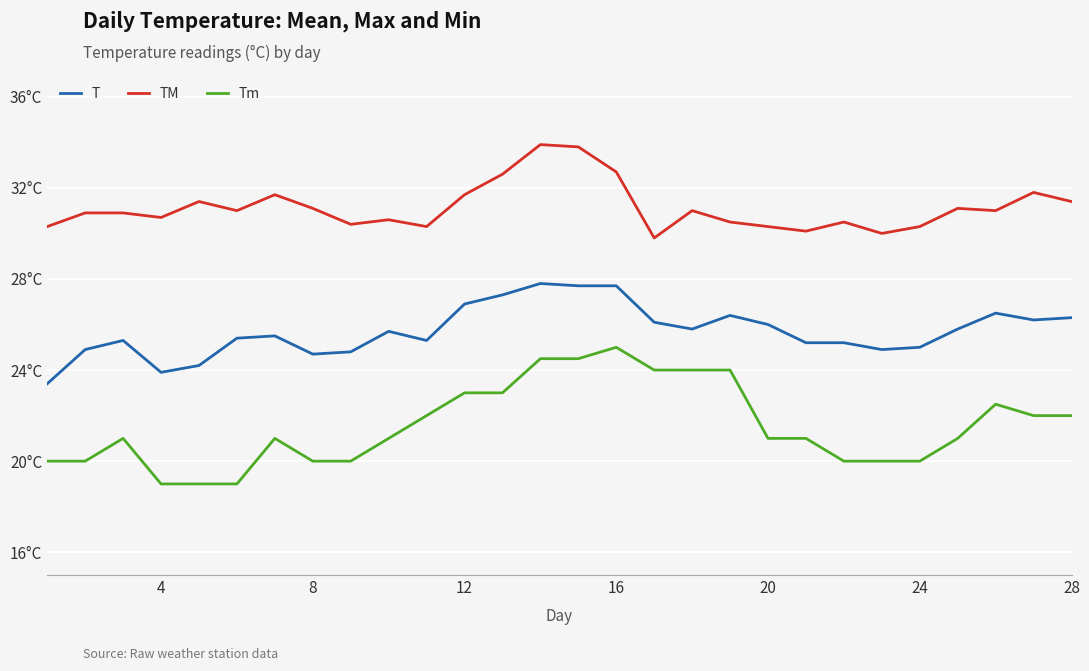

Is this an area chart (filled region under the line)?

No